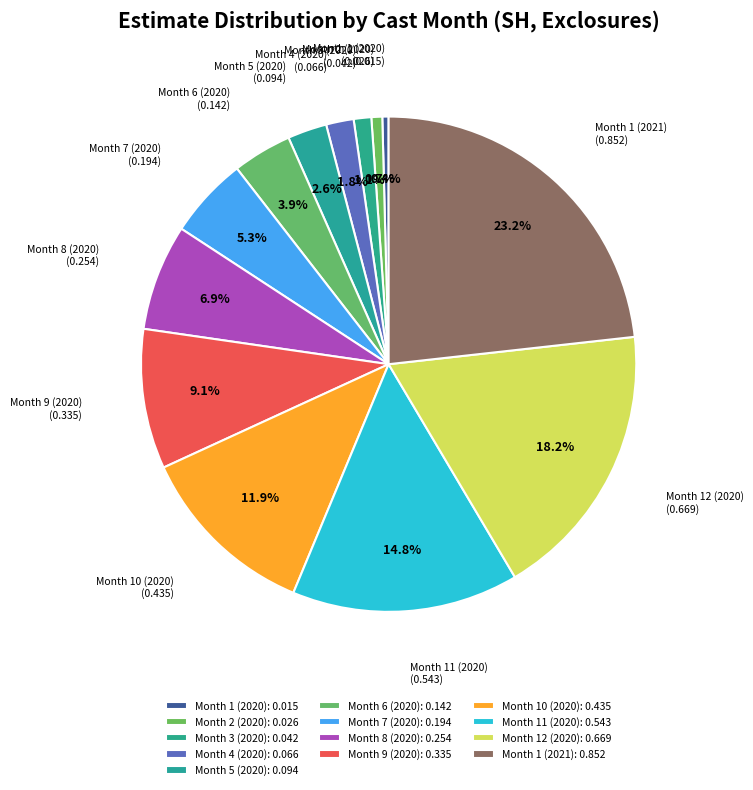

Is it true that Month 5 (2020) is 3% of the pie?

True